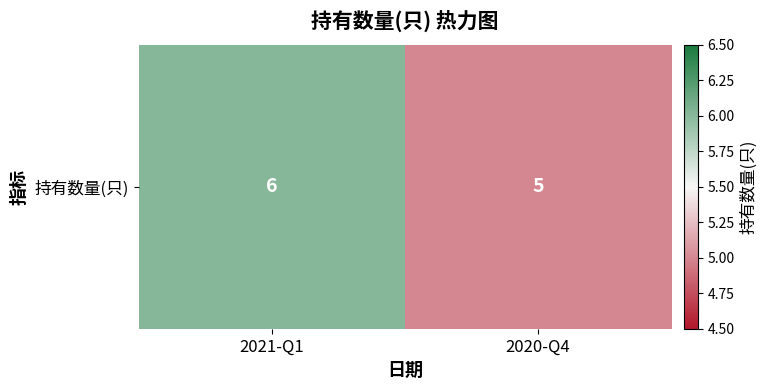

True or false: the data shows 5 at 2020-Q4.

True